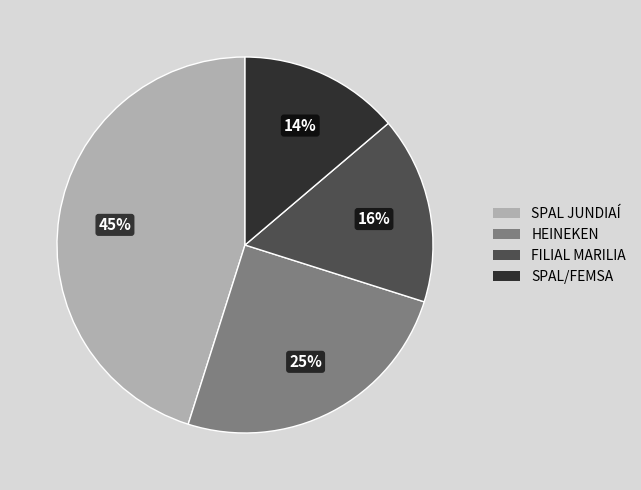

What percentage is the SPAL/FEMSA slice, to the nearest percent?

14%